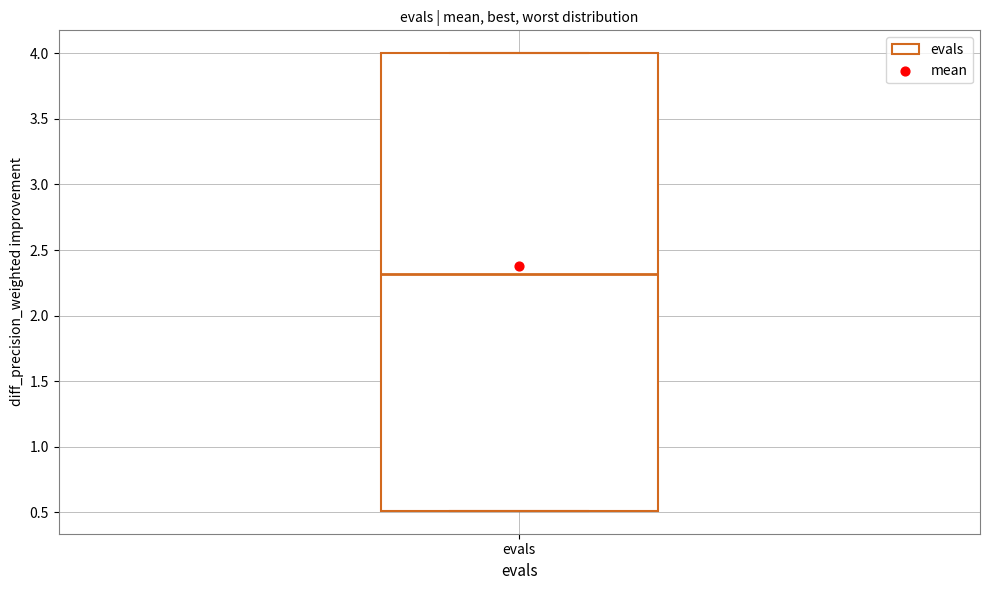

Where is the upper edge of the box for evals on the y-axis? The values are not printed on the chart, so give them approximately, as read against the axis.

4.0